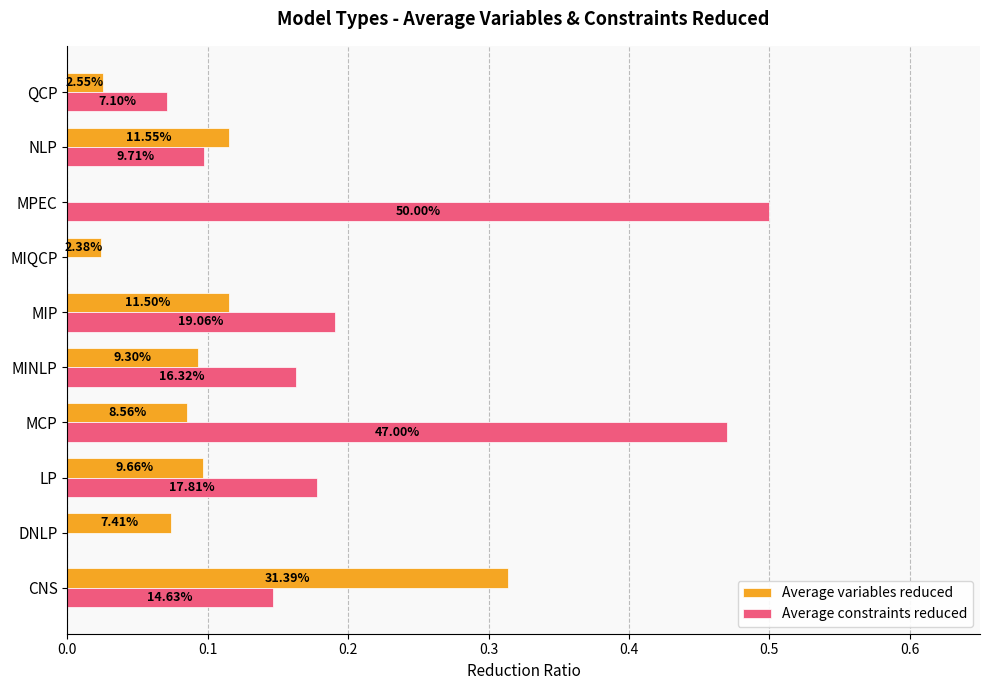

Which series has the largest range (max minus min)?

Average constraints reduced